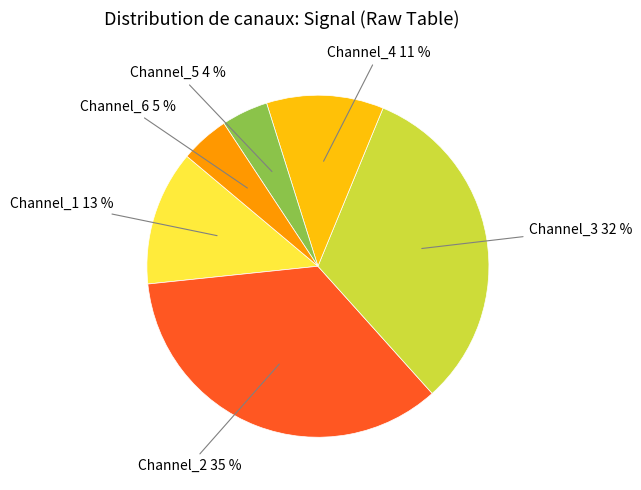

Does any single category account for the majority?

No